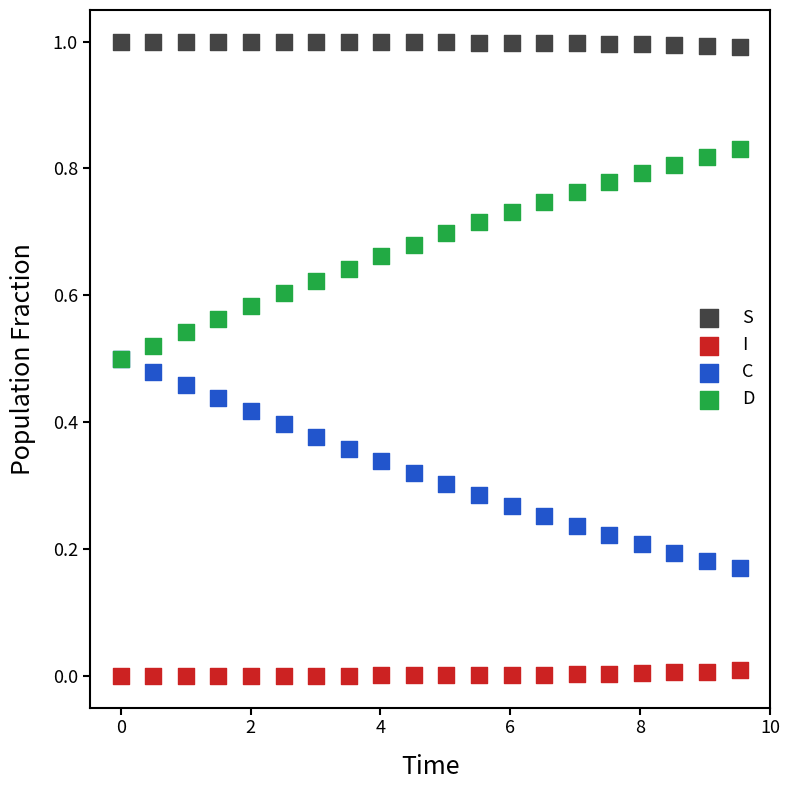

What are all the series names shown in the legend?

S, I, C, D